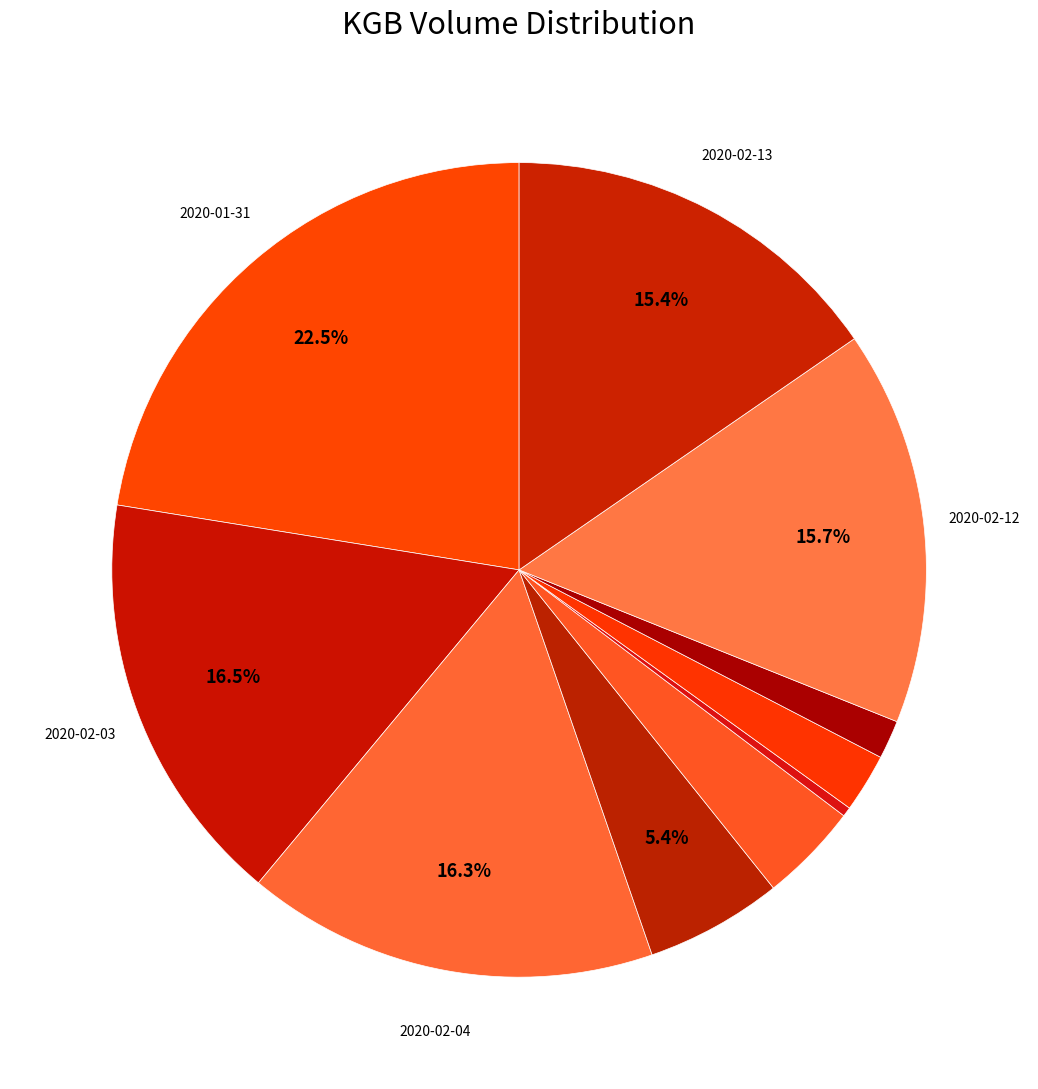

How many slices are in this pie chart?

10